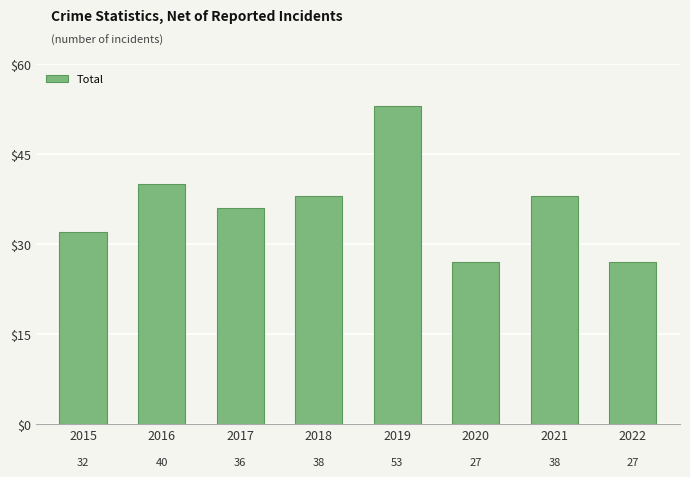

What is the ratio of the value at 2021 to the value at 2018?

1.0